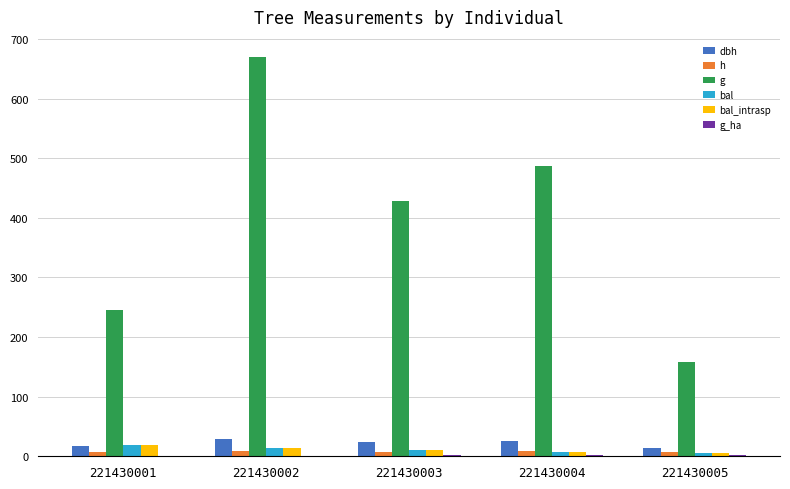

Is it true that h equals 6.4 at 221430005?

True